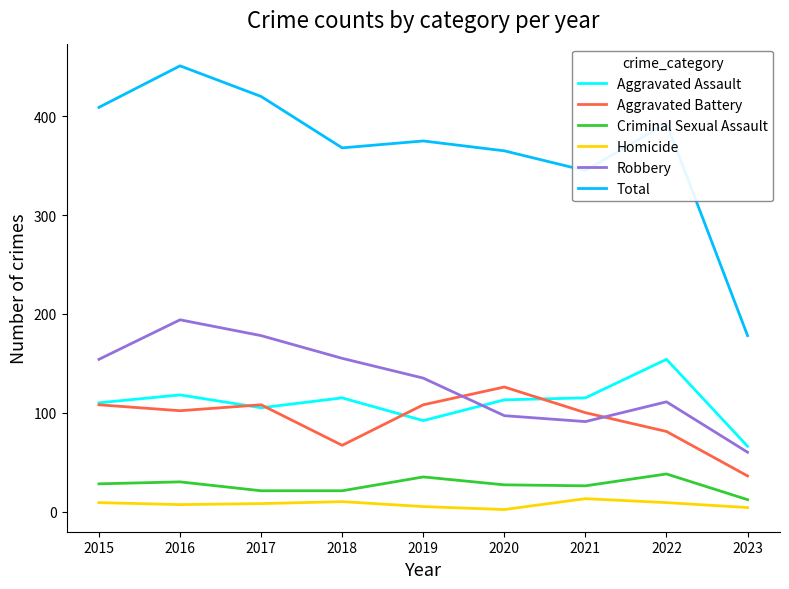

What is the difference between the maximum and minimum values in the Homicide series?

11